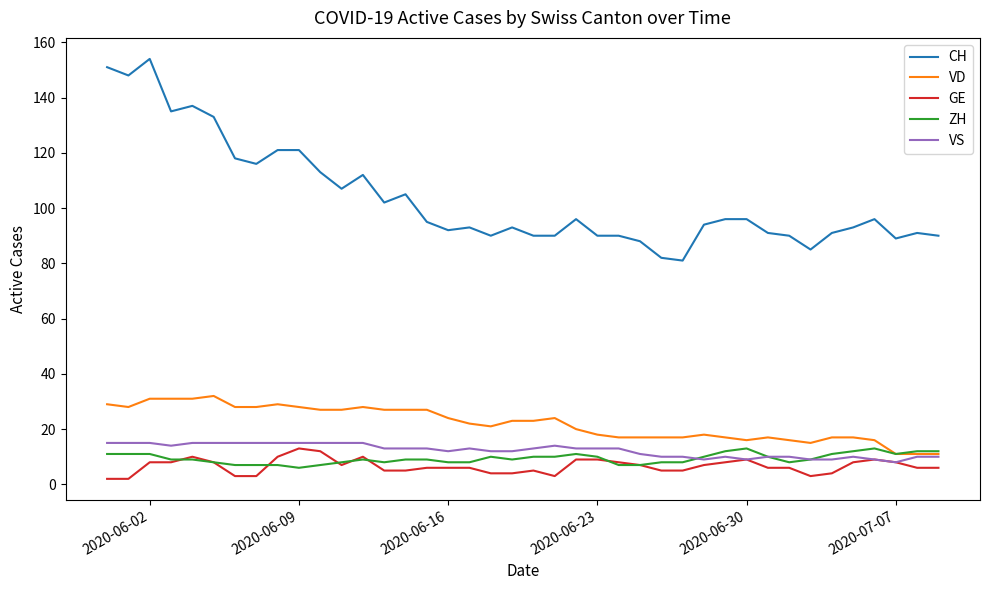

True or false: CH and VD intersect in this chart.

False